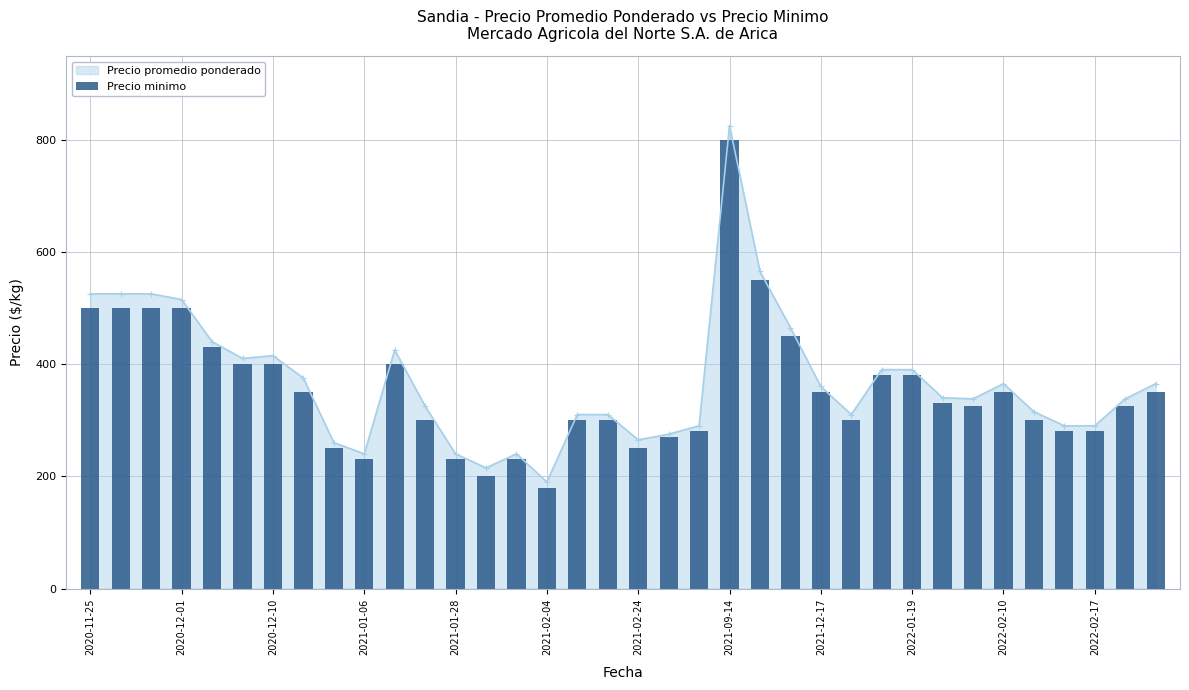

The value of Precio promedio ponderado at 2020-11-25 is 778. True or false?

False